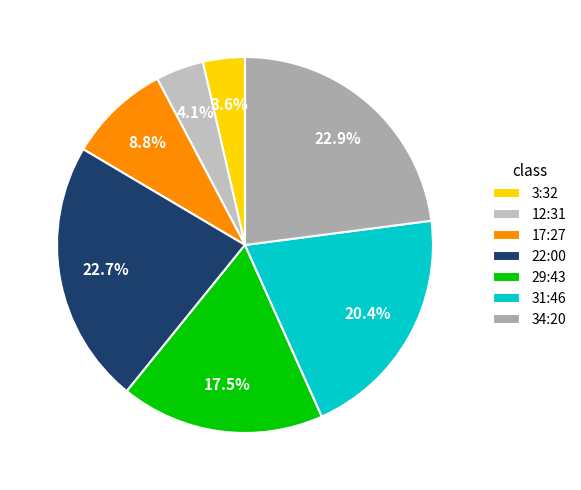

True or false: 31:46 accounts for 26% of the total.

False